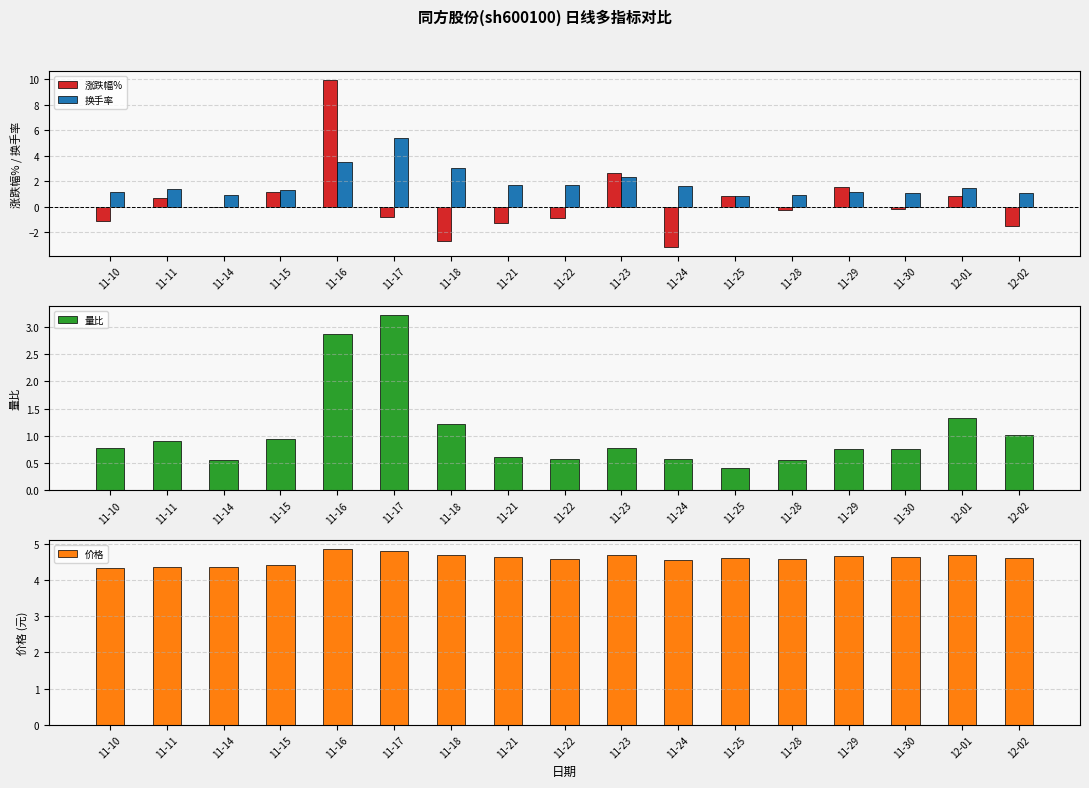

Which has a higher value, 11-17 or 11-25?

11-25